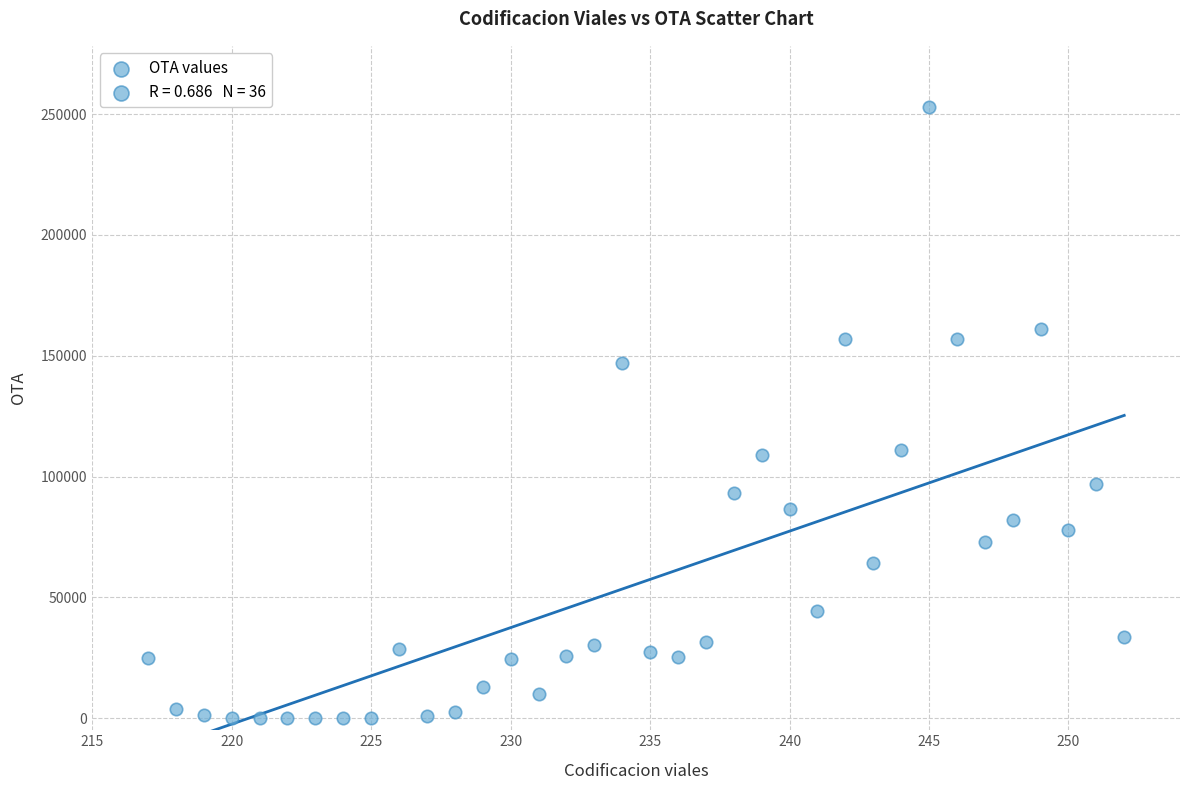

What is the range of Y values (max minus min)?

253000